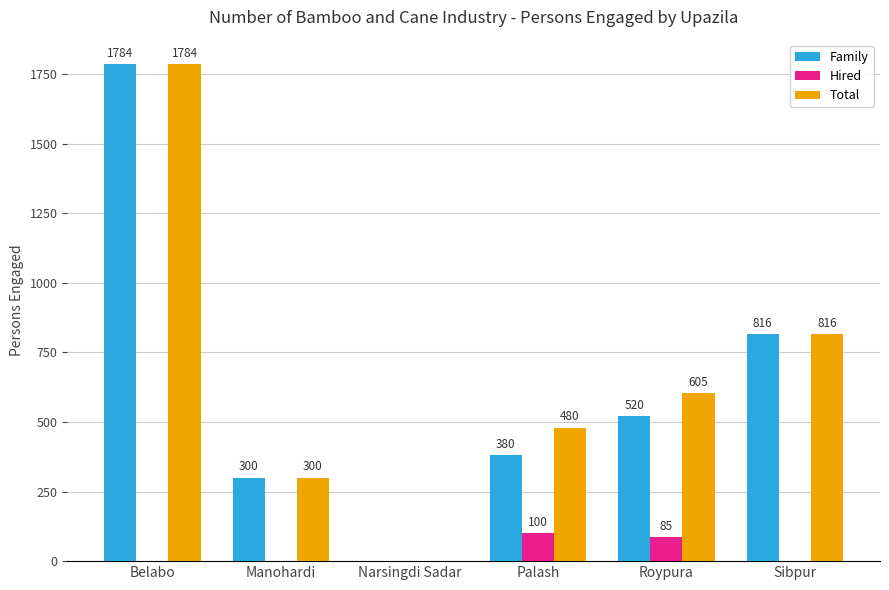

Is the value of Hired at Narsingdi Sadar greater than the value of Total at Palash?

No